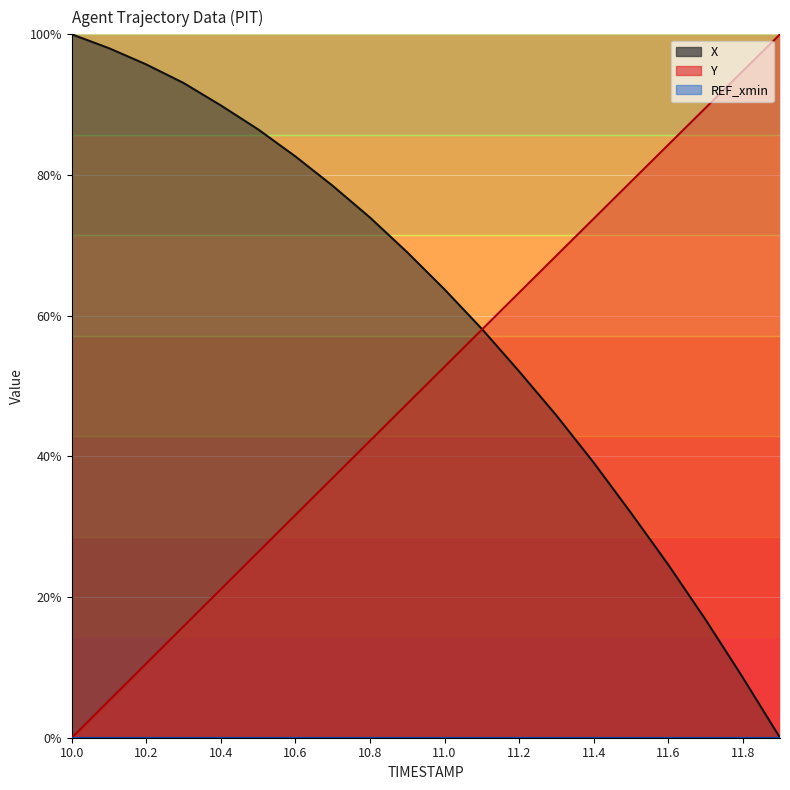

List the series in order of their peak value, lowest first.

X, Y